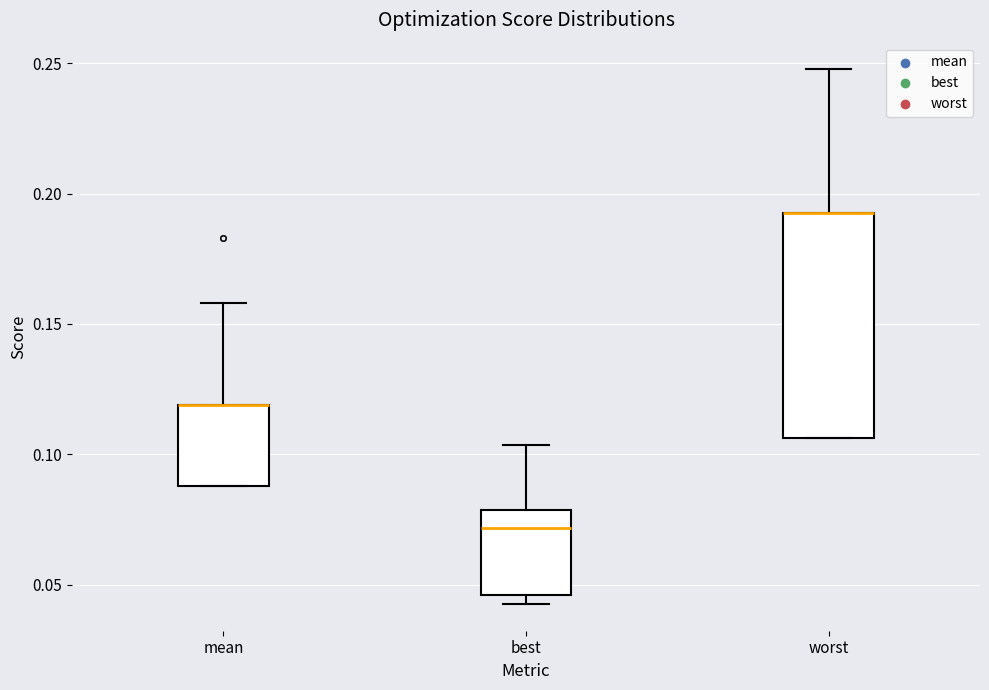

Reading left to right, transcribe this box plot: for each box, give where its median line is, the range the box spans, and where its two whiskers end, as read against the y-axis. The values are not printed on the chart, so give them approximately, as read against the axis.

mean: median 0.120 (drawn on the box's upper edge), box 0.090 to 0.120, whiskers 0.090 to 0.160
best: median 0.070, box 0.045 to 0.080, whiskers 0.045 (just below the box's lower edge) to 0.105
worst: median 0.195 (drawn on the box's upper edge), box 0.105 to 0.195, whiskers 0.105 to 0.250